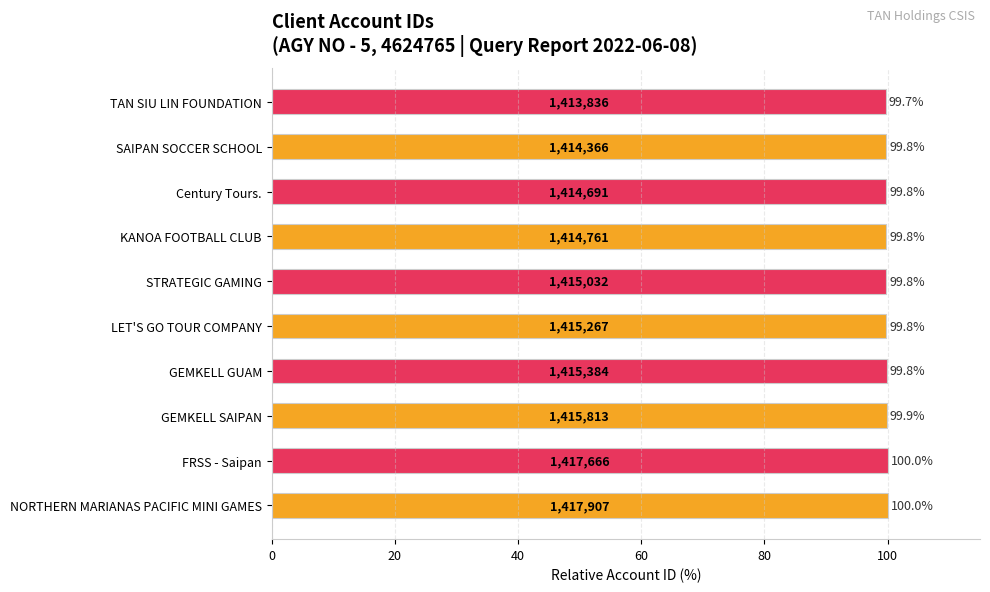

Reading top to bottom, transcribe all the data shown in this chart.

TAN SIU LIN FOUNDATION=99.7	SAIPAN SOCCER SCHOOL=99.8	Century Tours.=99.8	KANOA FOOTBALL CLUB=99.8	STRATEGIC GAMING=99.8	LET'S GO TOUR COMPANY=99.8	GEMKELL GUAM=99.8	GEMKELL SAIPAN=99.9	FRSS - Saipan=100.0	NORTHERN MARIANAS PACIFIC MINI GAMES=100.0